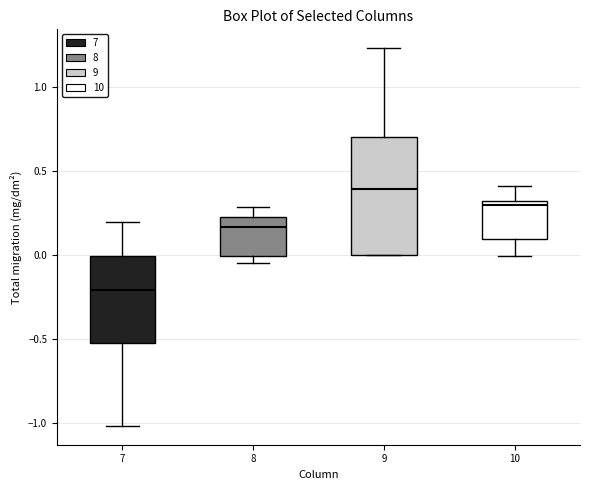

Which box's median line is the lowest?

7